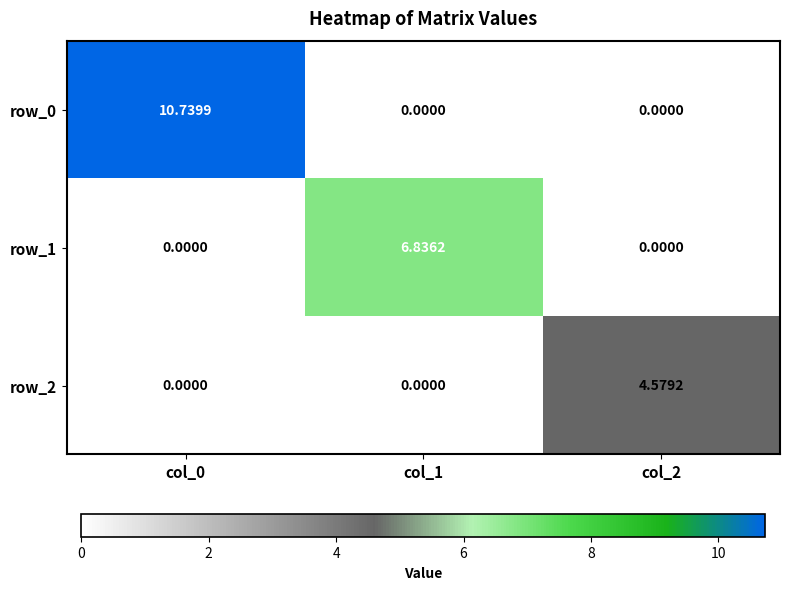

Is the value of row_0 at col_0 greater than the value of row_2 at col_0?

Yes